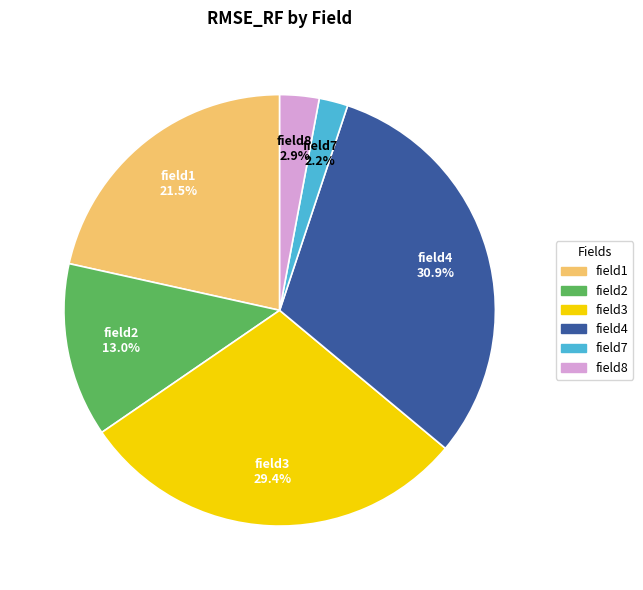

Does field7 account for over 50% of the chart?

No